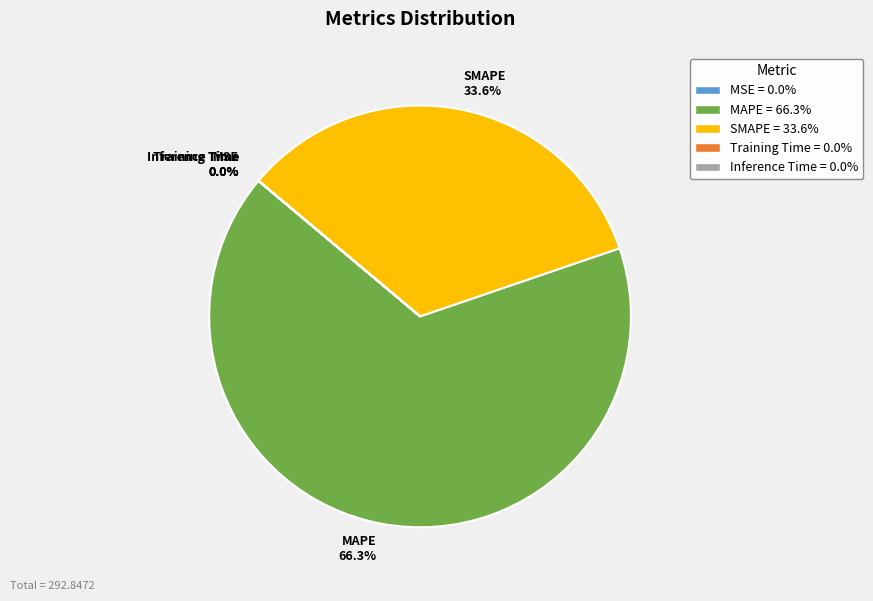

Which has a higher value, MAPE 66.3% or SMAPE 33.6%?

MAPE 66.3%